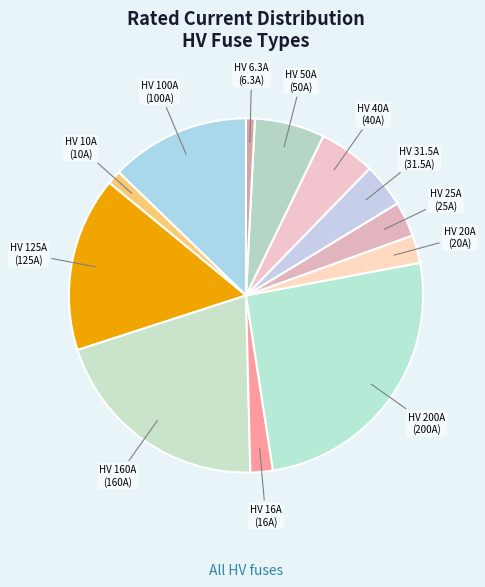

True or false: HV 100A accounts for 13% of the total.

True